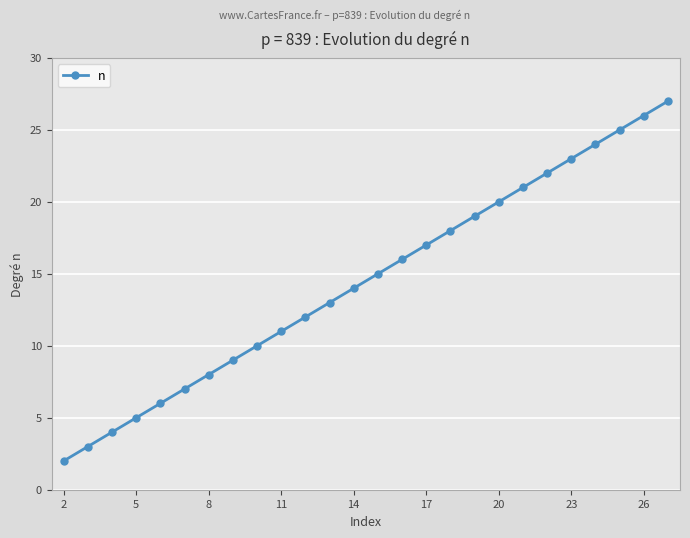

How many categories are shown in the chart?

26